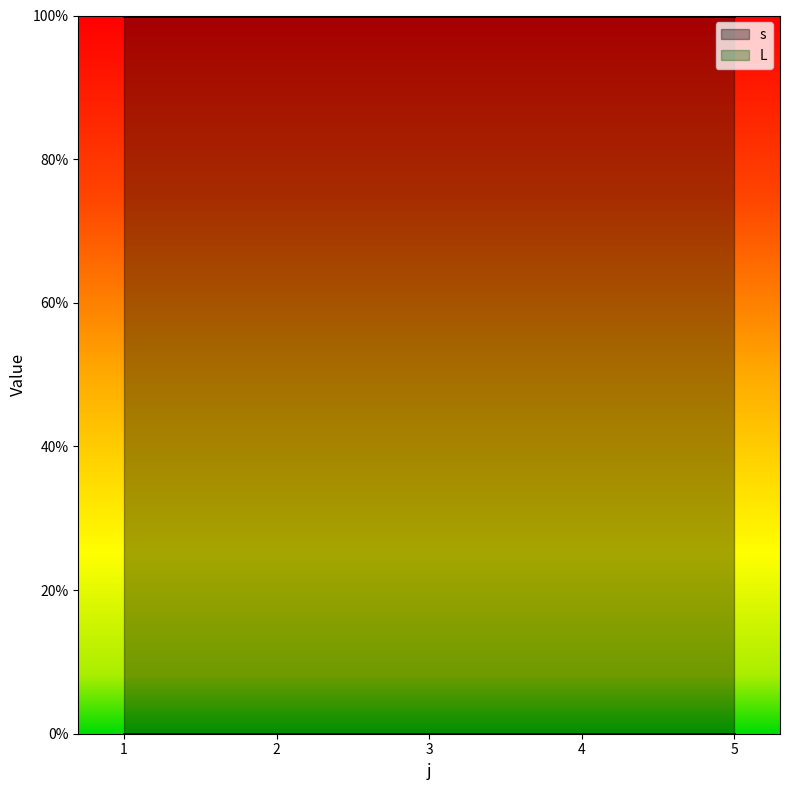

Reading left to right, extract all data points from this chart.

s: 1=1	2=1	3=1	4=1	5=1
L: 1=0	2=0	3=0	4=0	5=0